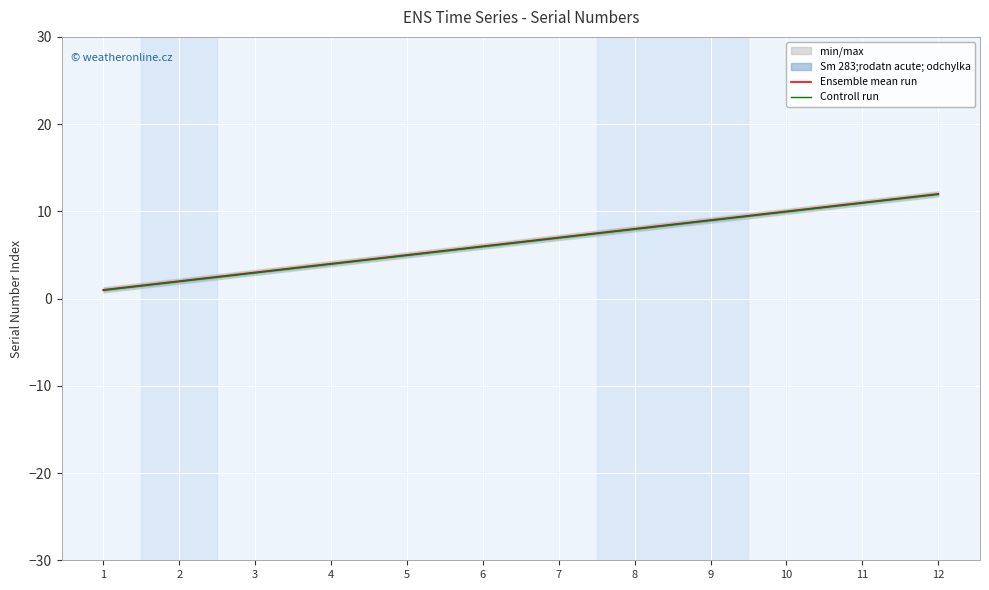

What is the spread (max minus min) of values at 11?

0.1